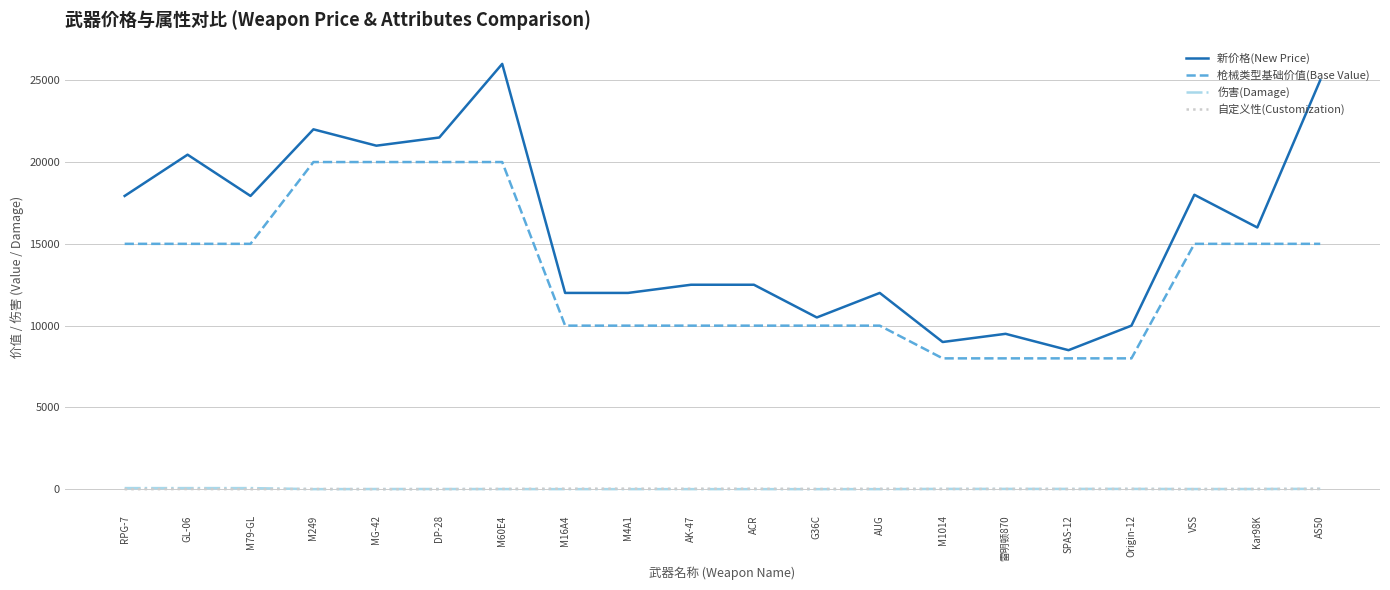

What is the total value across all series at MG-42?

41014.5